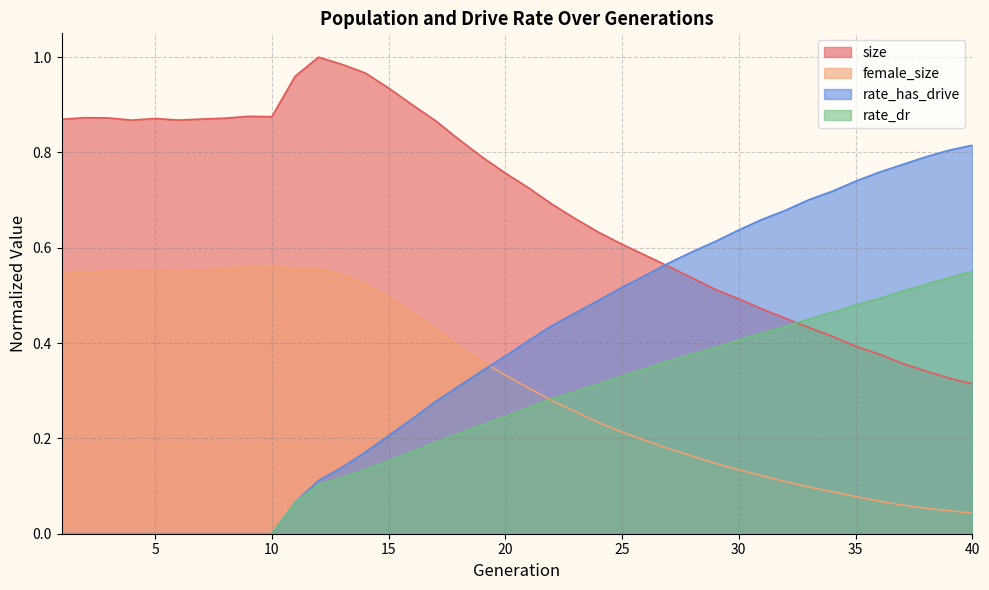

What is the highest value of the female_size series?

0.6